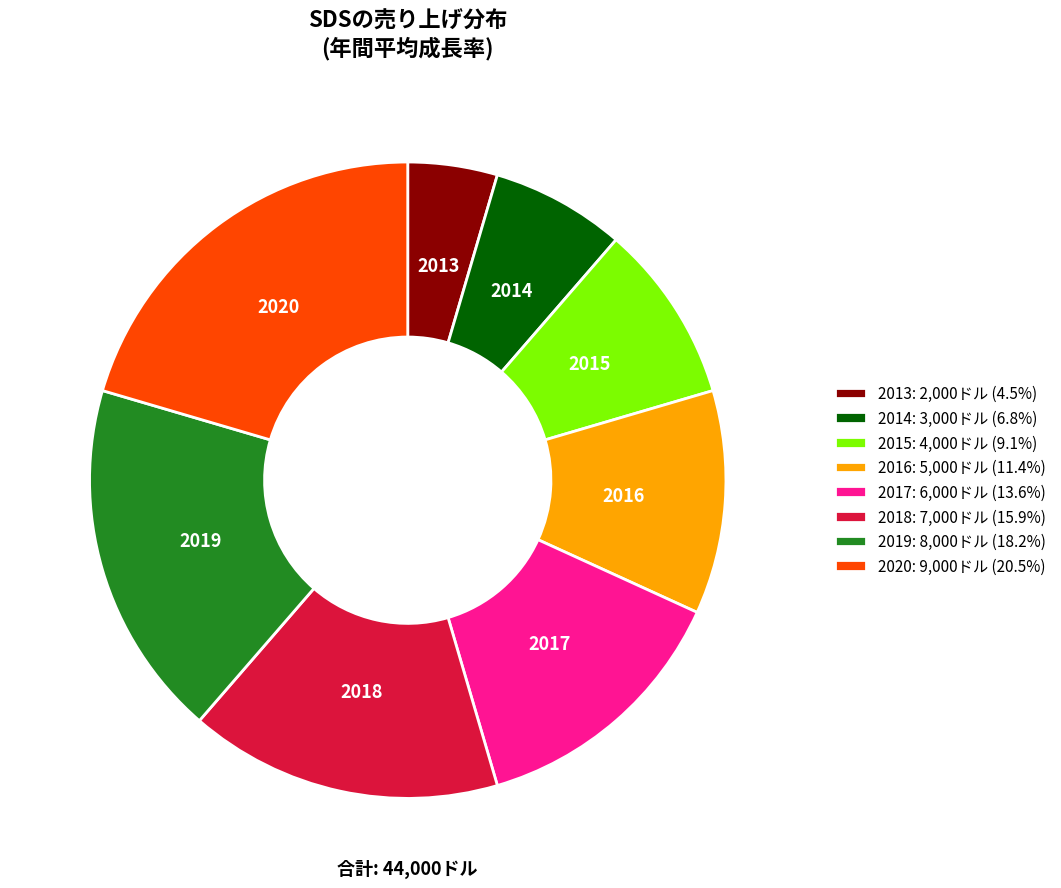

Rank the categories by value from lowest to highest.

2013, 2014, 2015, 2016, 2017, 2018, 2019, 2020